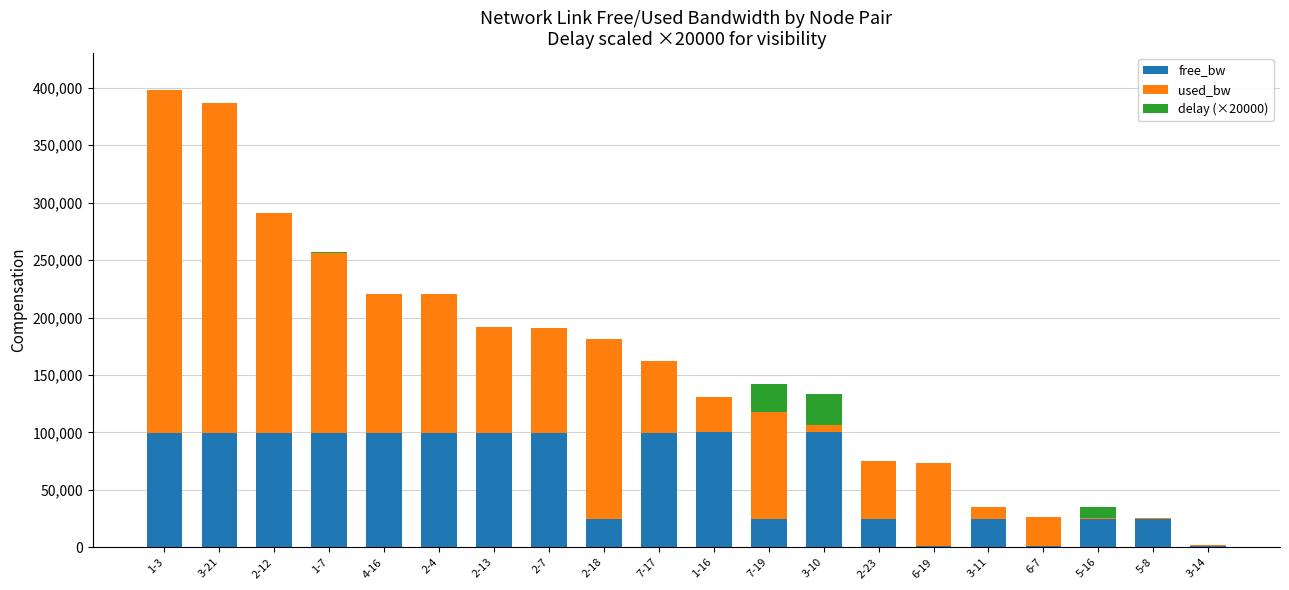

The value of free_bw at 2-13 is 99908.0. True or false?

True